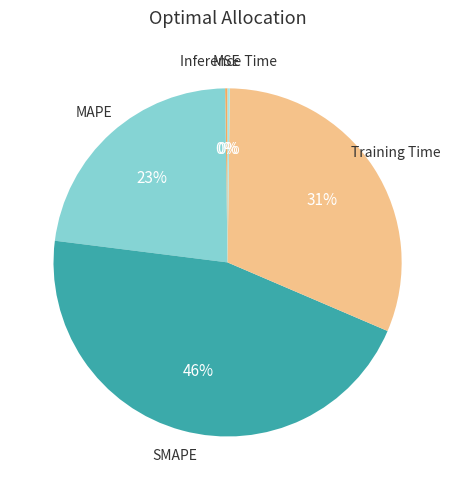

To the nearest percent, what is the combined percentage of MAPE and Training Time?

54%